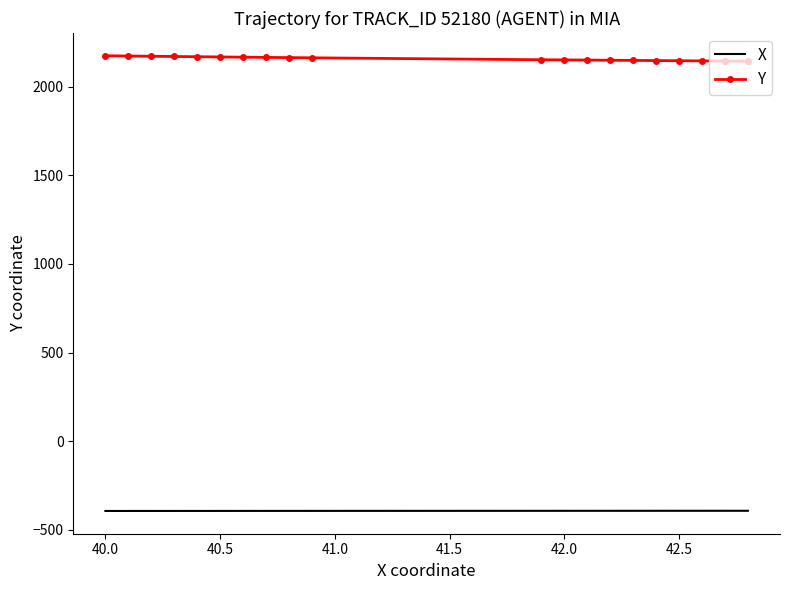

What is the maximum value shown in the chart?

2174.1